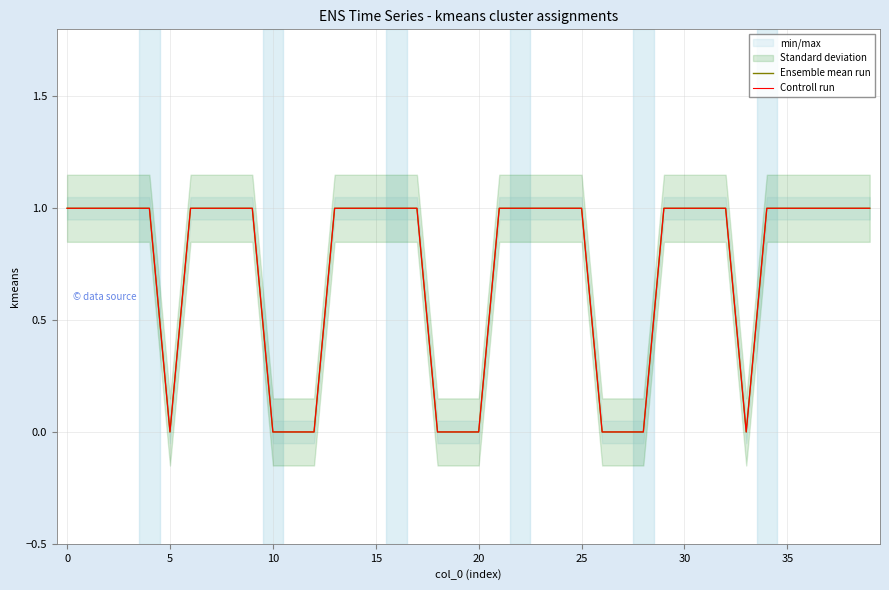

What value does the Controll run series have at 31?

1